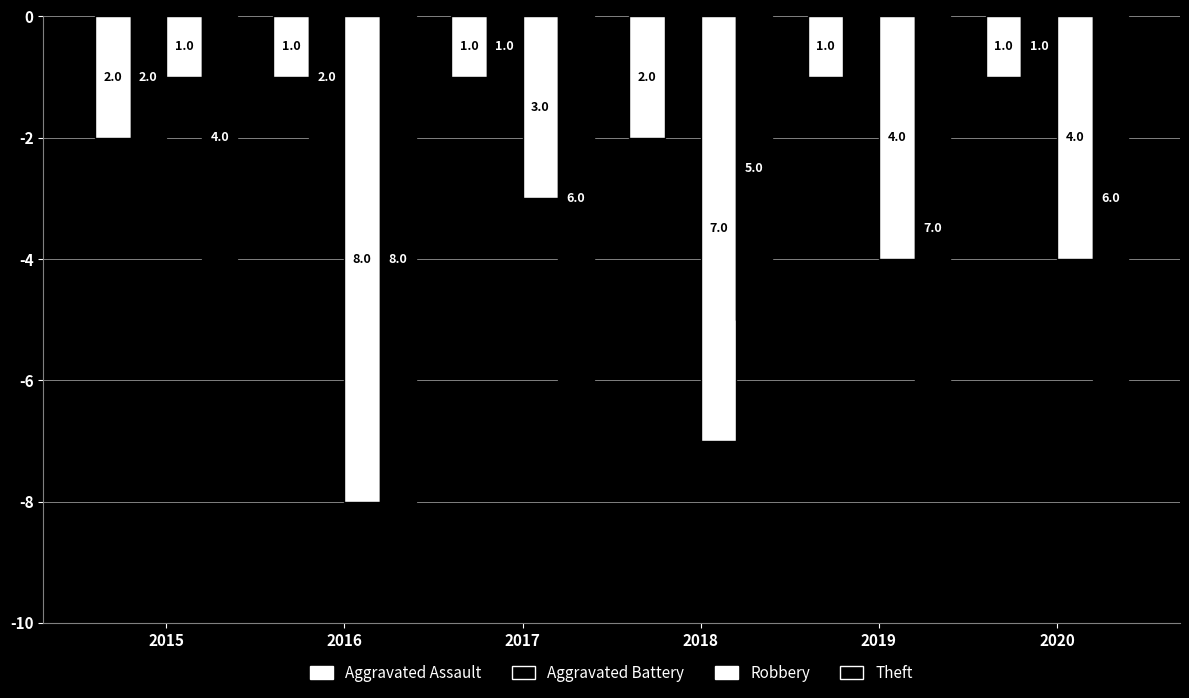

Are the bars grouped side by side (vs. stacked)?

Yes